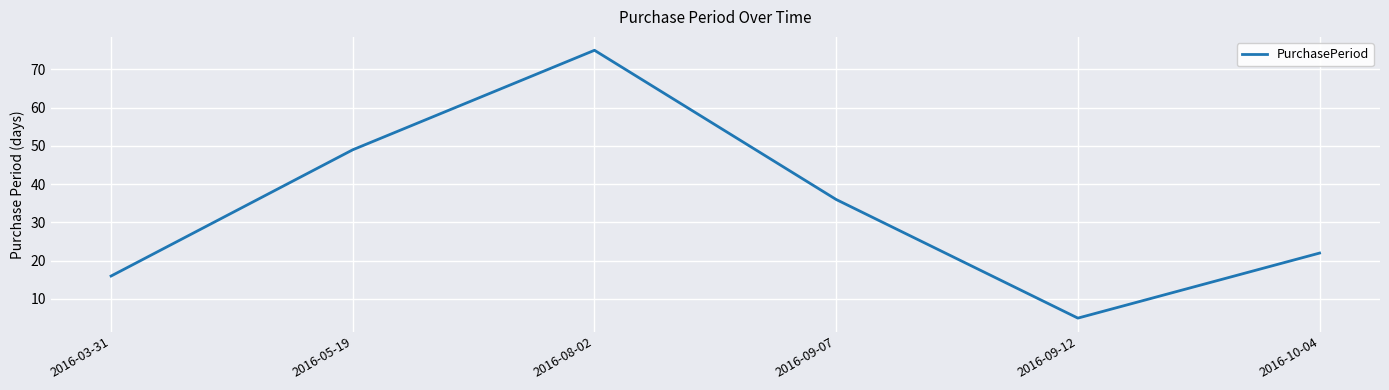

What is the change in value from 2016-08-02 to 2016-10-04?

-53